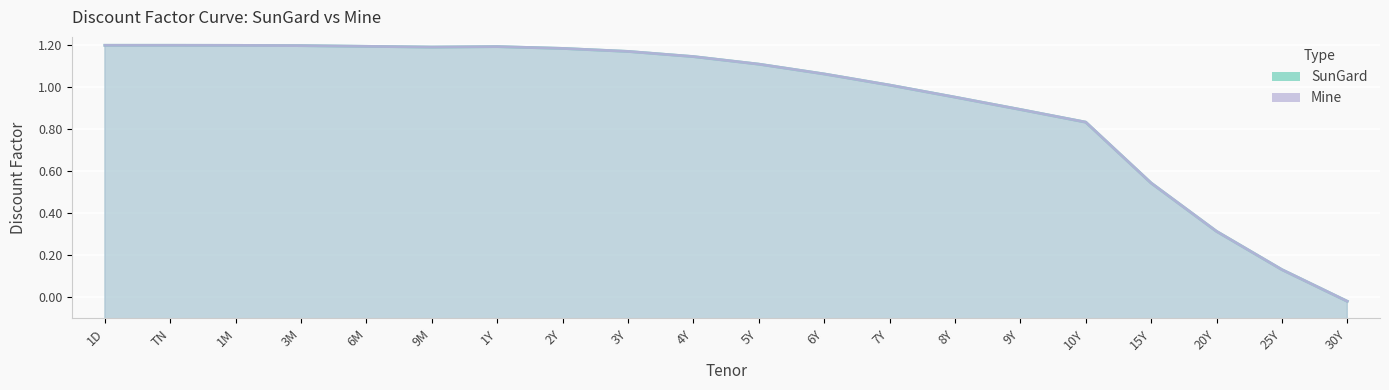

At which category does Mine reach its first local valley?

9M